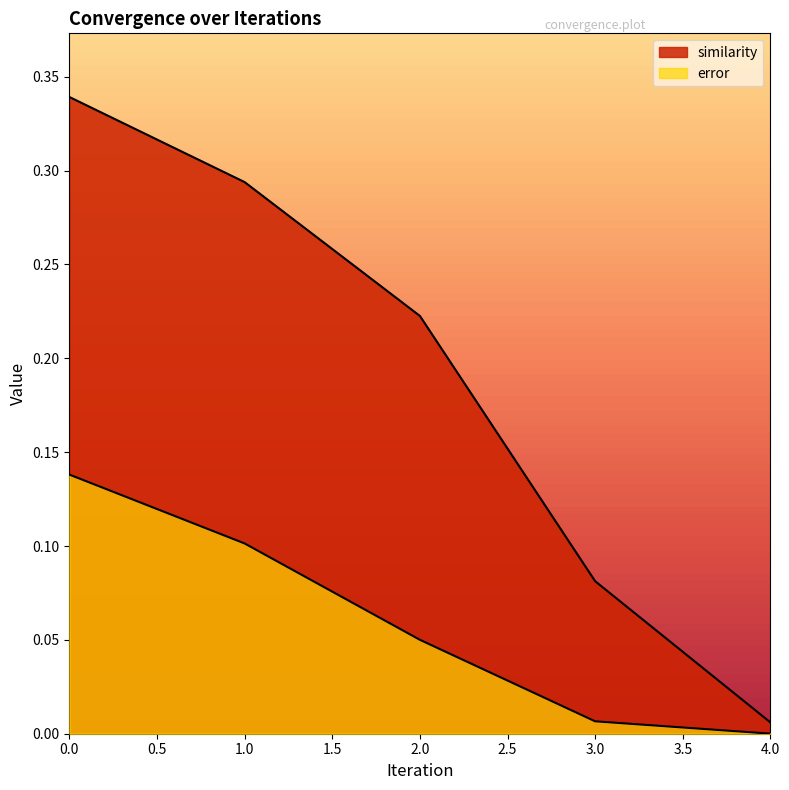

List the labels in order of similarity value, smallest first.

4, 3, 2, 1, 0